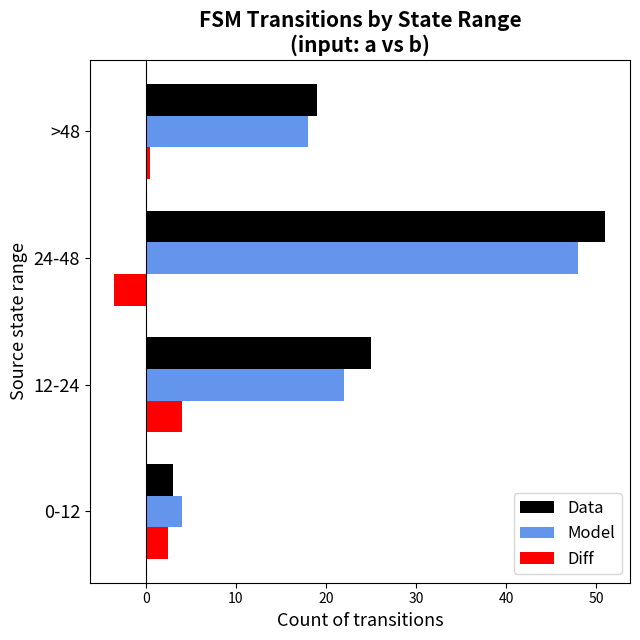

What is the difference between the maximum and minimum values in the Diff series?

7.5